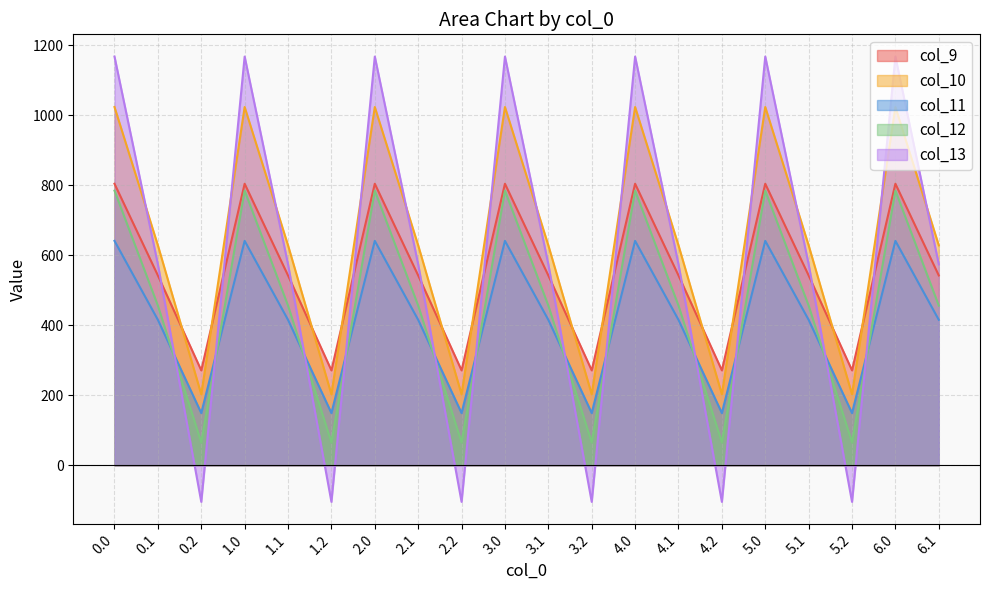

Between 0.0 and 1.1, which series saw the biggest shift?

col_13